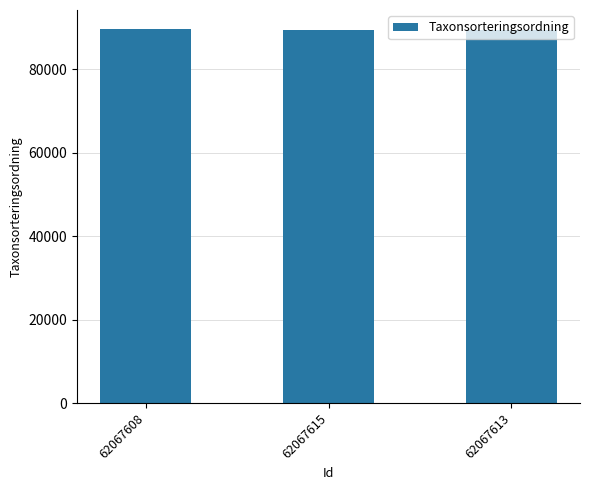

What is the difference between the maximum and minimum values?

281